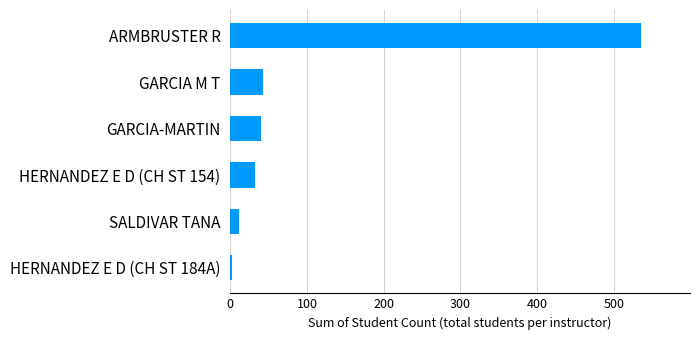

Is it true that the value at ARMBRUSTER R is 921?

False